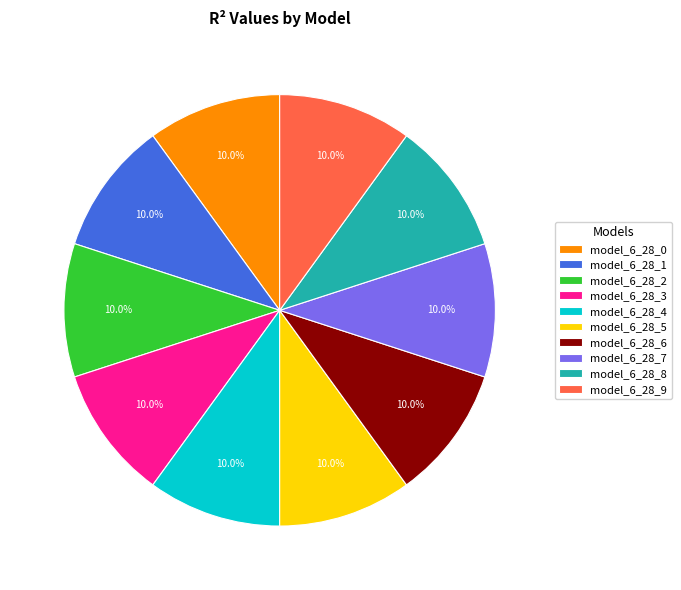

To the nearest percent, what percentage of the pie is model_6_28_0?

10%